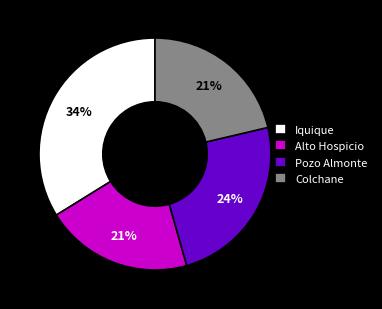

Is the sum of Colchane and Iquique greater than half?

Yes